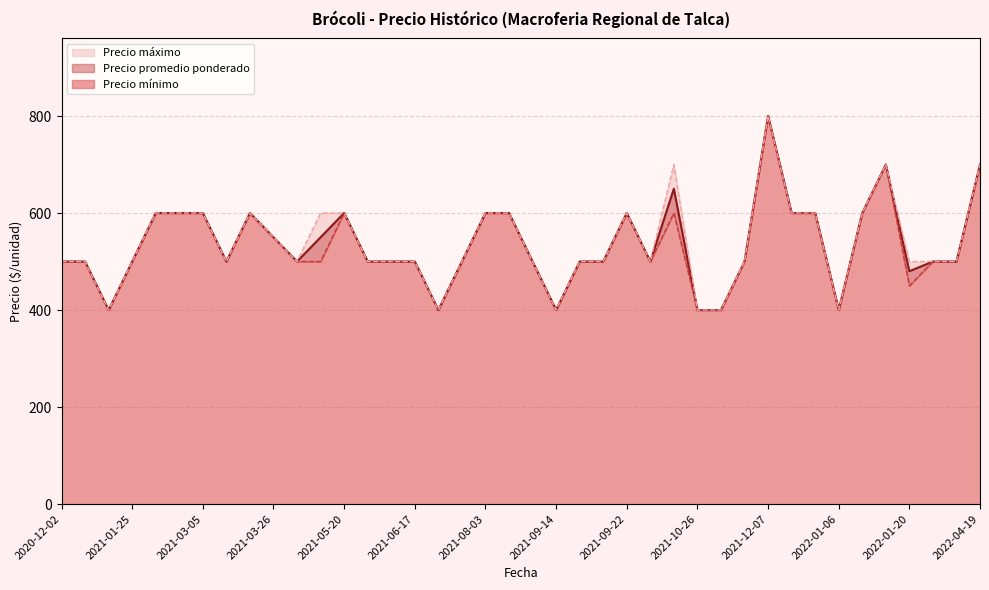

What is the label of the 19th point from the left?

2021-08-03